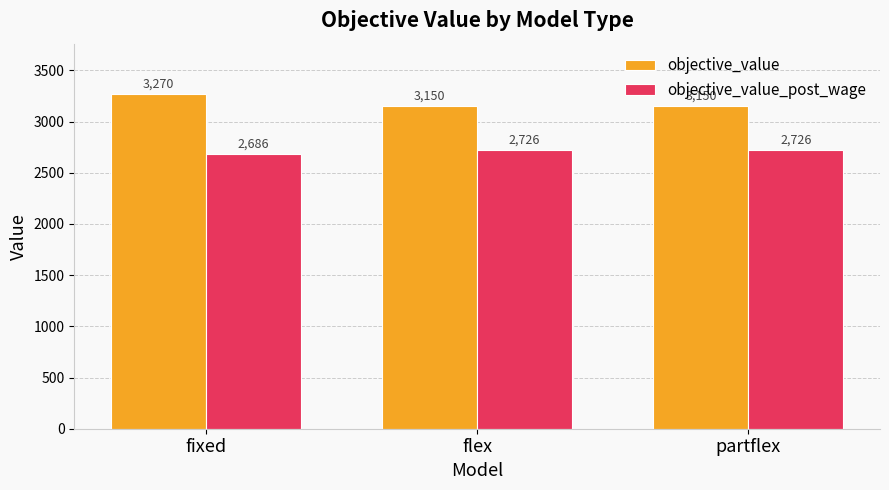

Rank the series by their average value, from lowest to highest.

objective_value_post_wage, objective_value